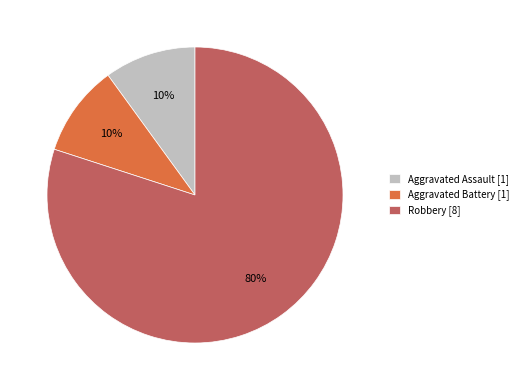

Is the sum of Aggravated Battery [1] and Robbery [8] greater than half?

Yes